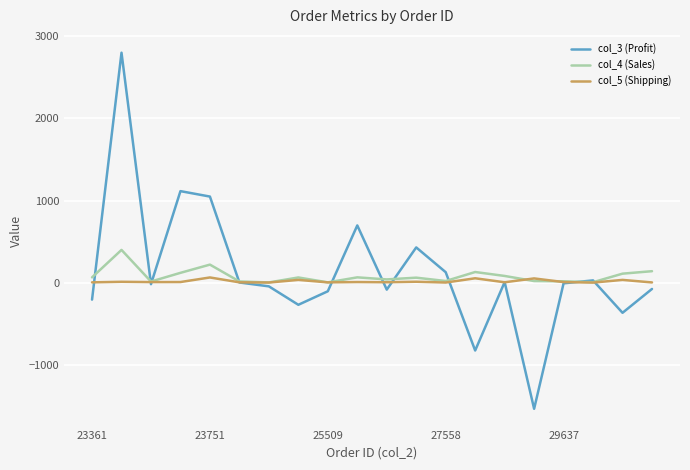

List the series in order of their peak value, highest first.

col_3 (Profit), col_4 (Sales), col_5 (Shipping)